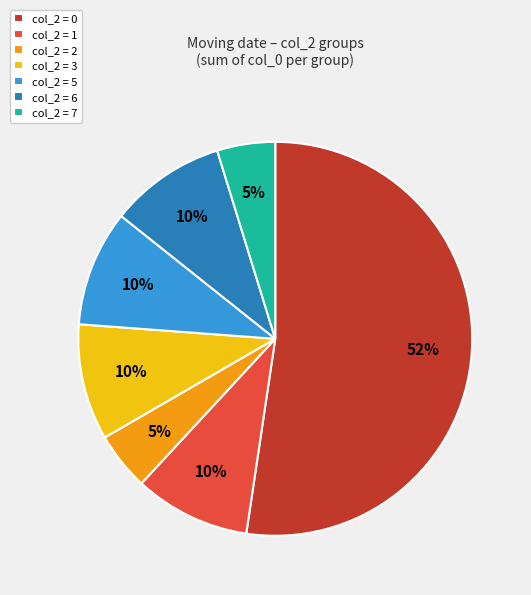

To the nearest percent, what portion does col_2 = 3 represent?

10%